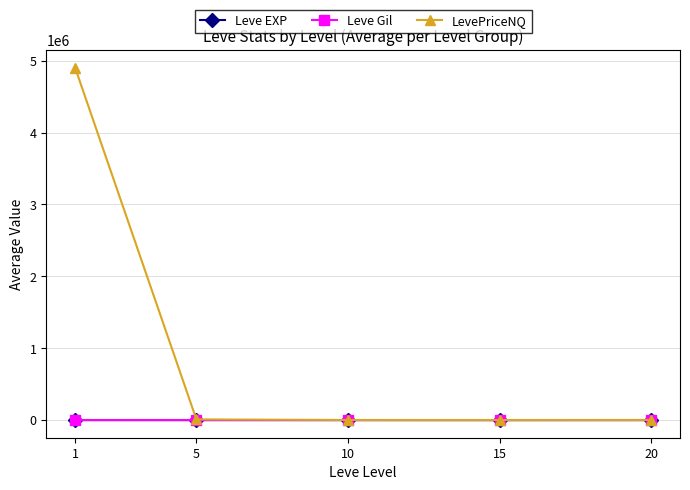

True or false: Leve Gil has more than 0 points higher than both neighbors.

True